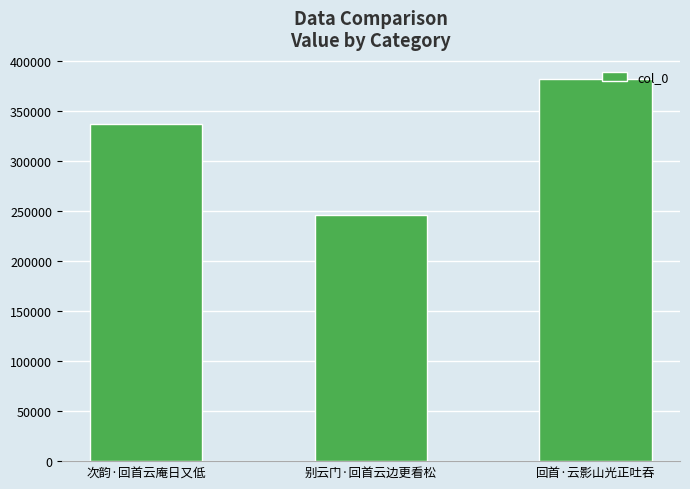

What is the ratio of the value at 次韵·回首云庵日又低 to the value at 回首·云影山光正吐吞?

0.9